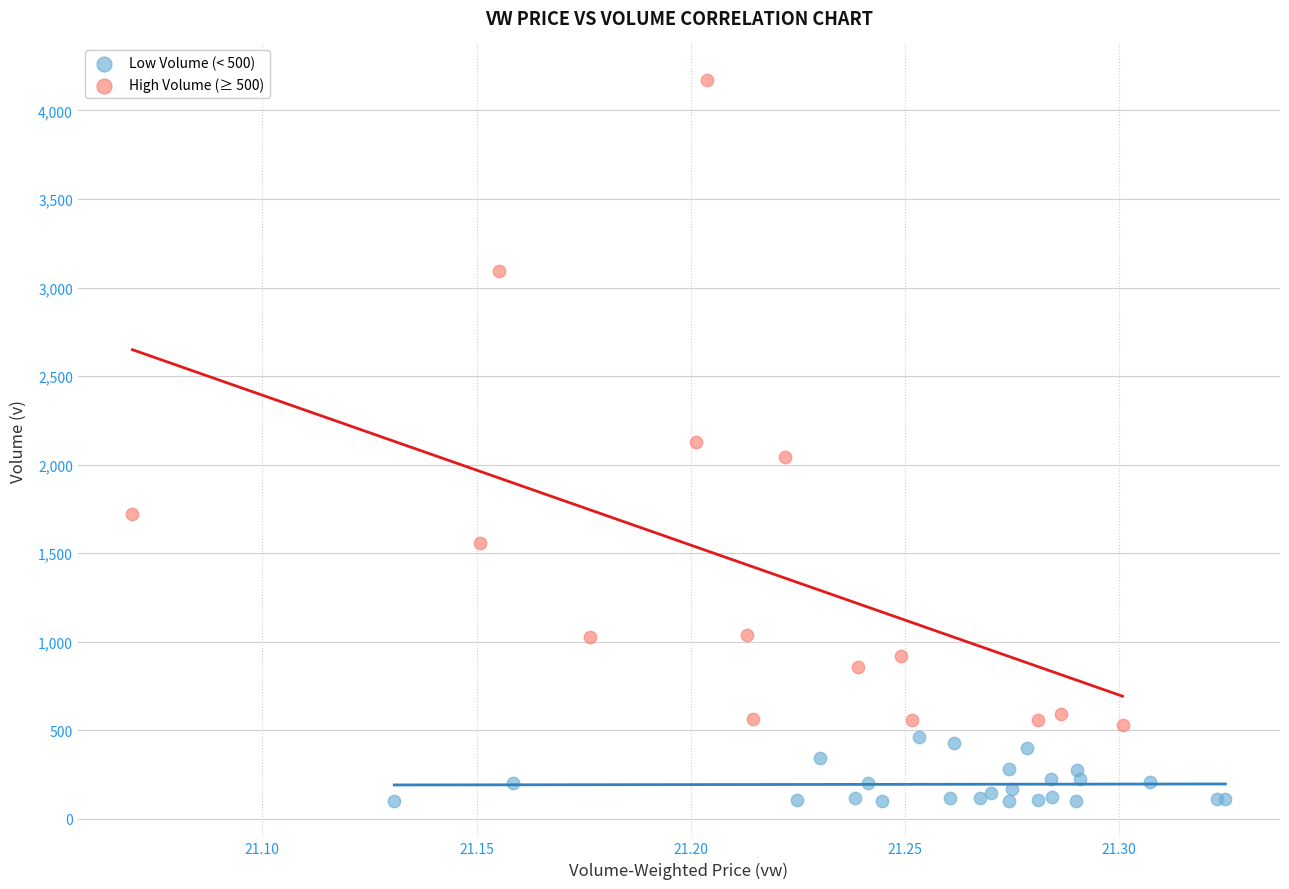

Which series reaches the maximum Y coordinate?

High Volume (≥ 500)